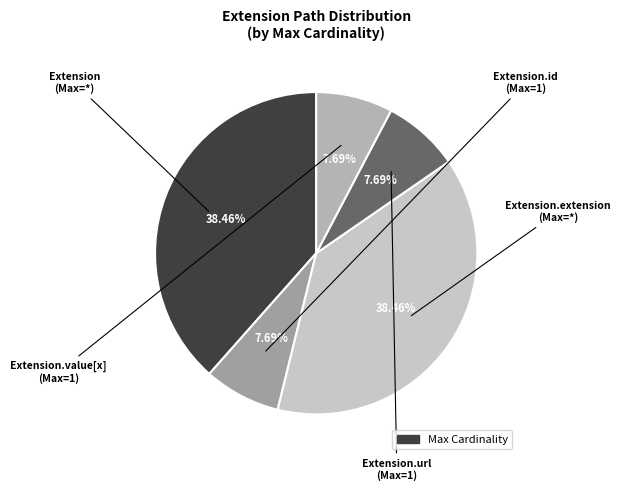

Count the number of slices in the pie.

5